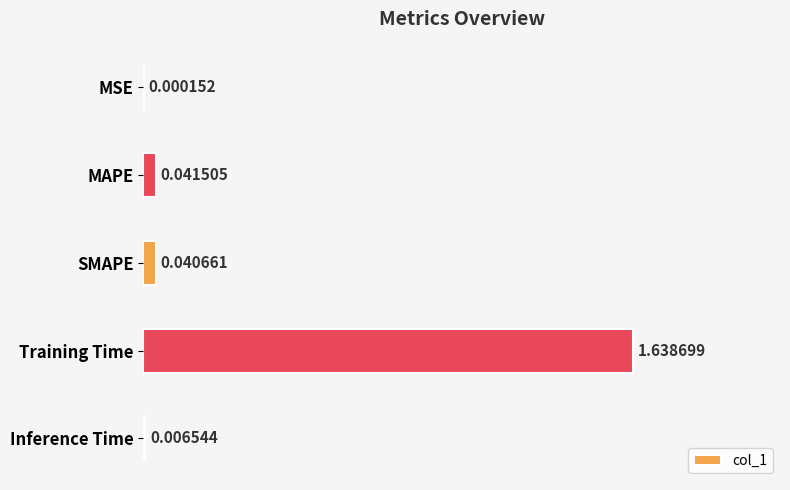

What is the change in value from MSE to Training Time?

+1.6